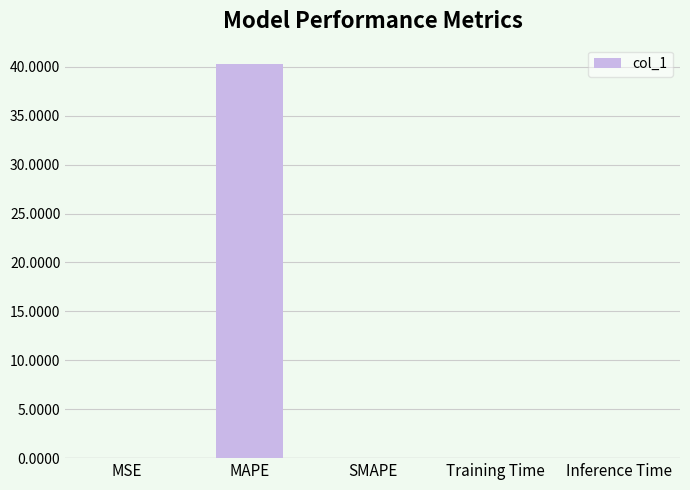

Is it true that the value at MSE is 0.0?

True